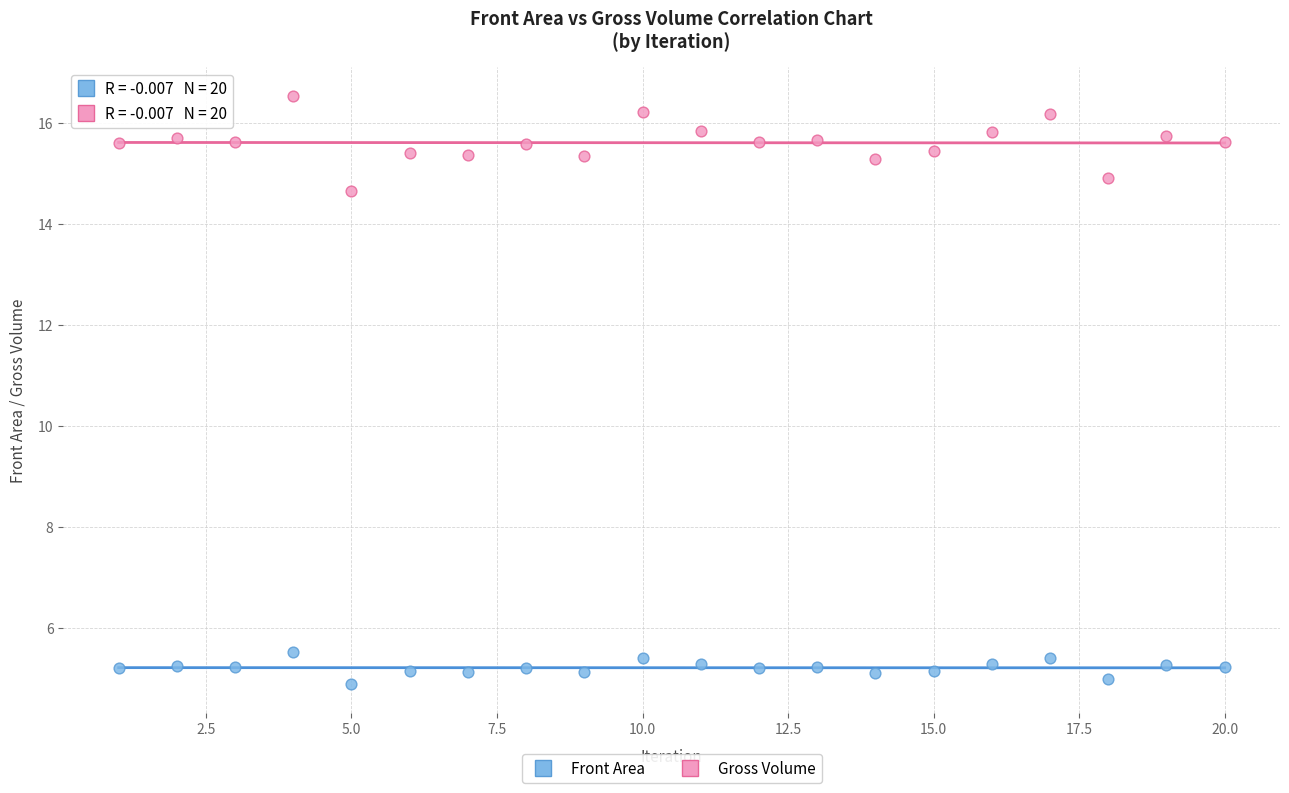

What are all the series names shown in the legend?

Front Area, Gross Volume